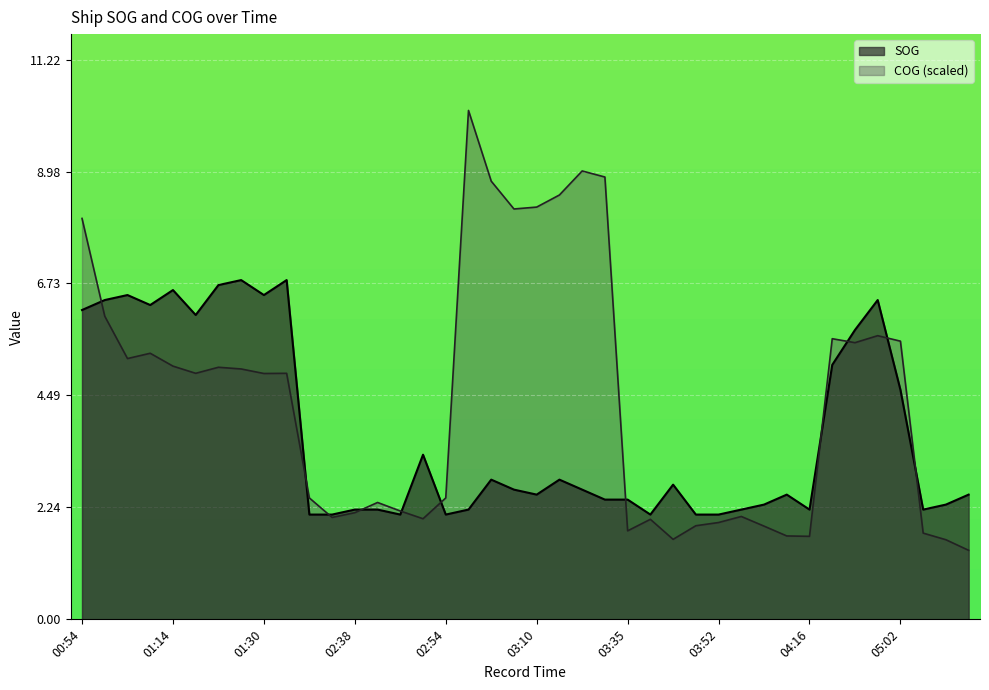

How many interior local valleys does the SOG series have?

9